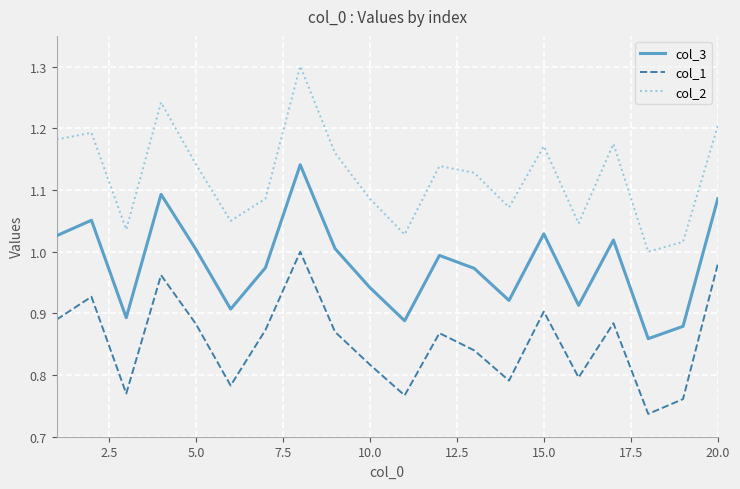

True or false: col_3 and col_2 intersect in this chart.

False